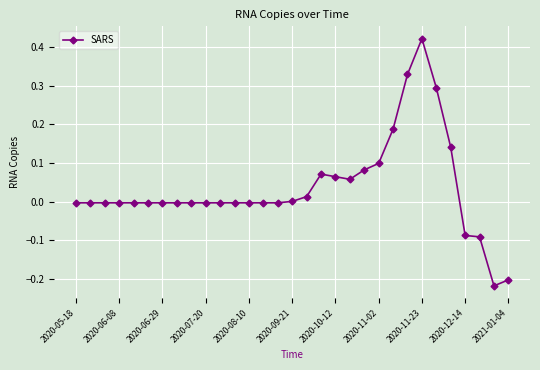

What is the difference between the second highest and second lowest values?

0.5